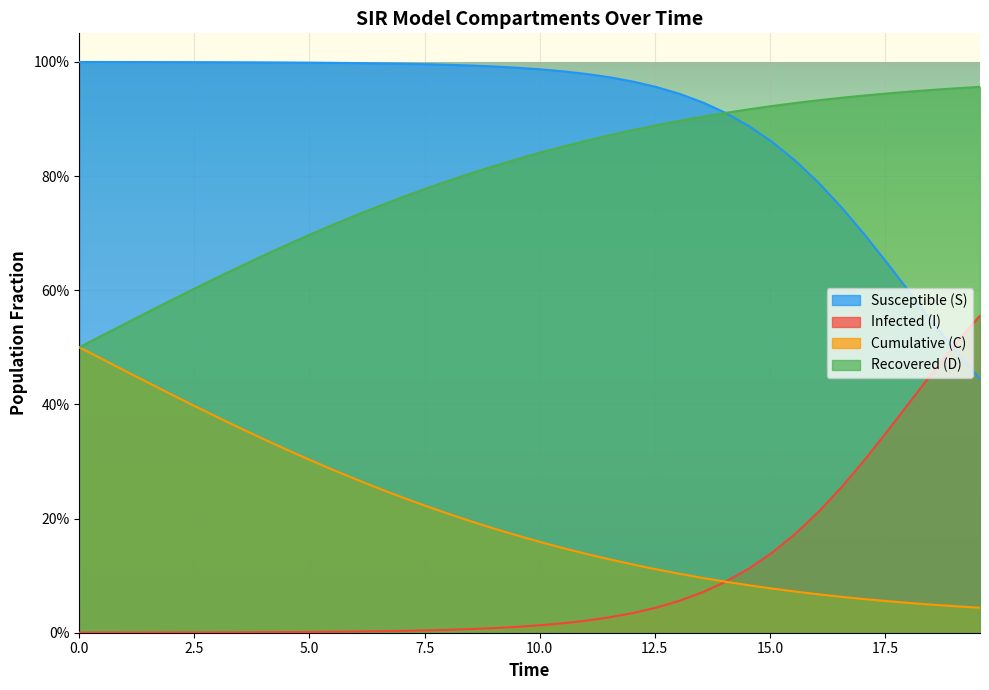

List the series in order of their peak value, highest first.

Susceptible (S), Recovered (D), Infected (I), Cumulative (C)